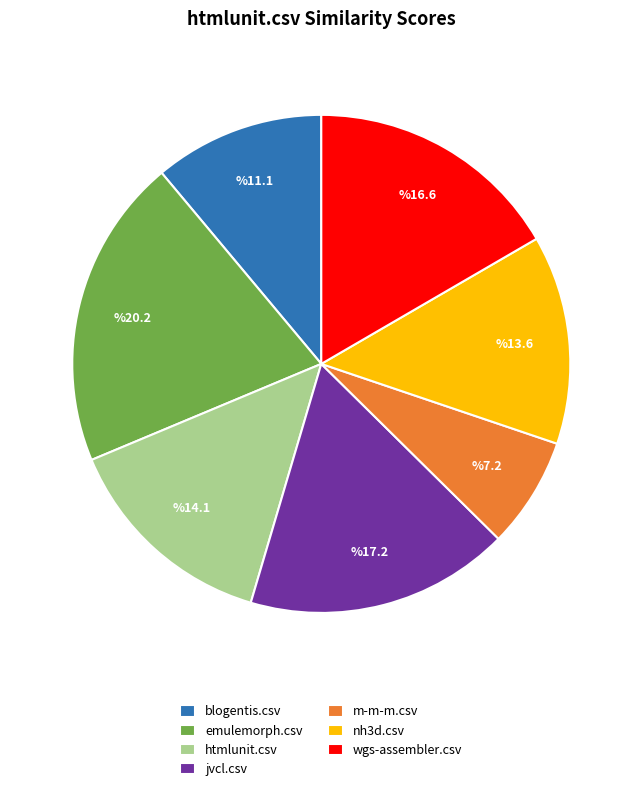

Which slice is the smallest?

m-m-m.csv